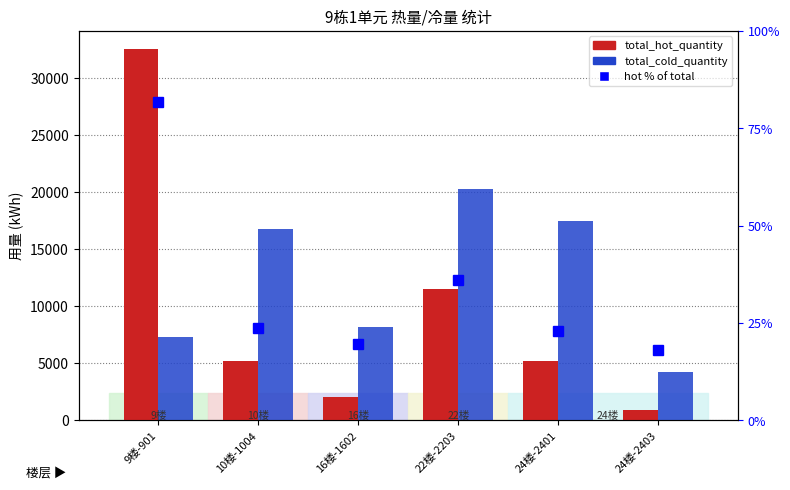

What is the sum of all total_hot_quantity values?

57223.0